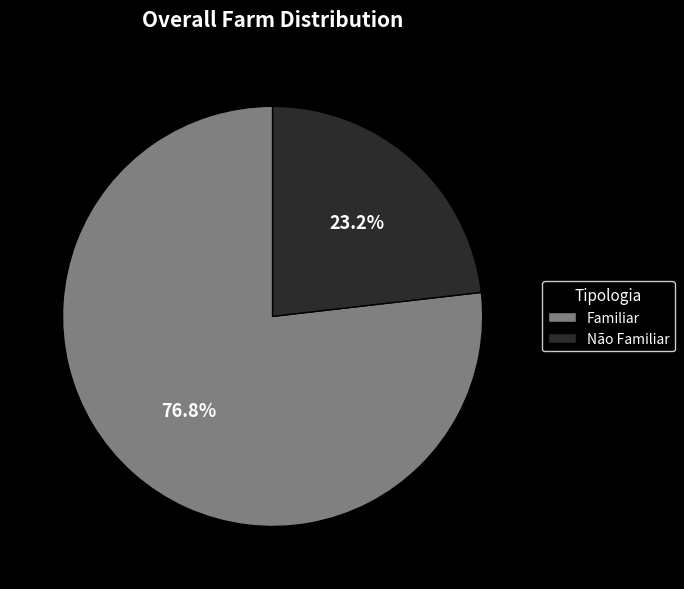

How many slices are in this pie chart?

2